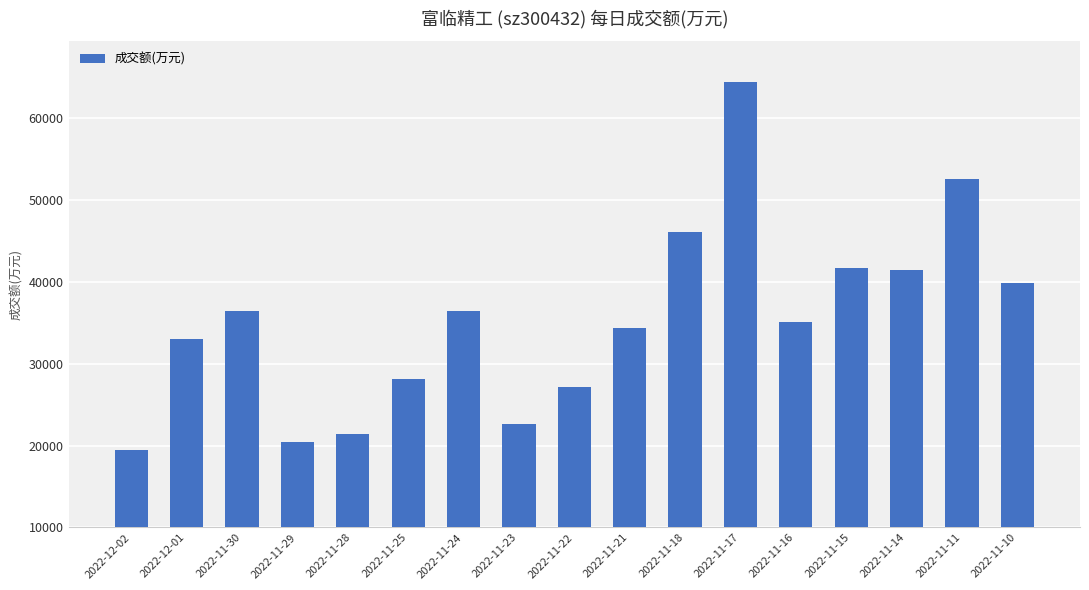

What is the sum of the values at 2022-11-30 and 2022-11-22?

63551